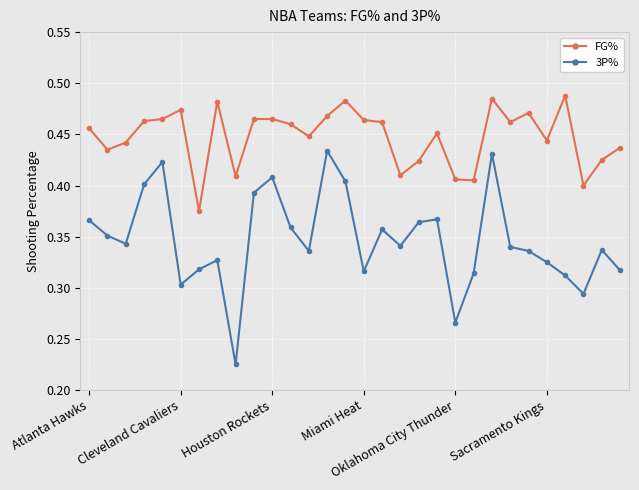

Which series has the largest range (max minus min)?

3P%